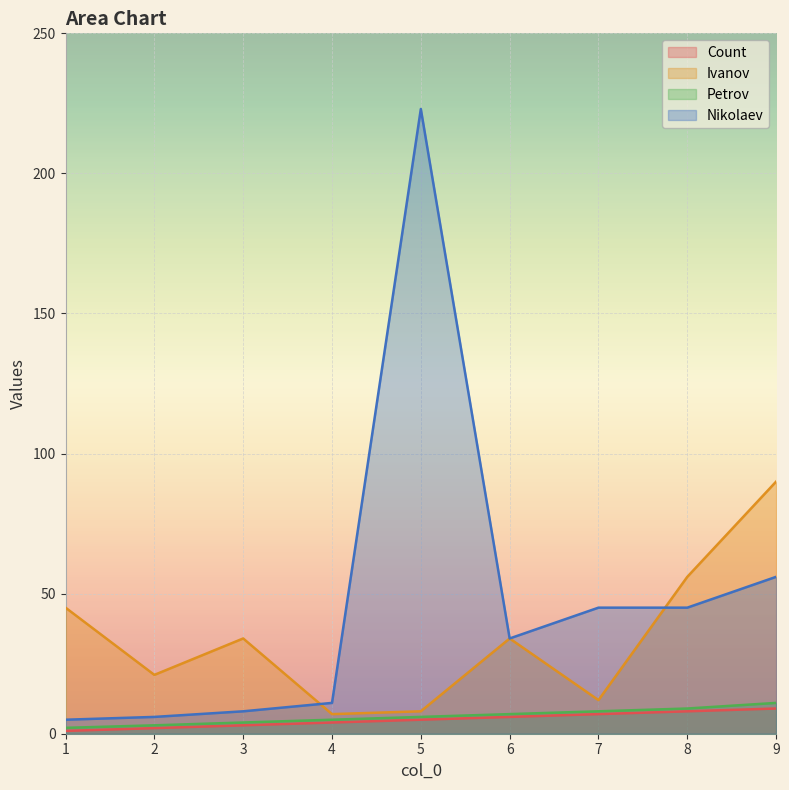

What are all the series names shown in the legend?

Count, Ivanov, Petrov, Nikolaev